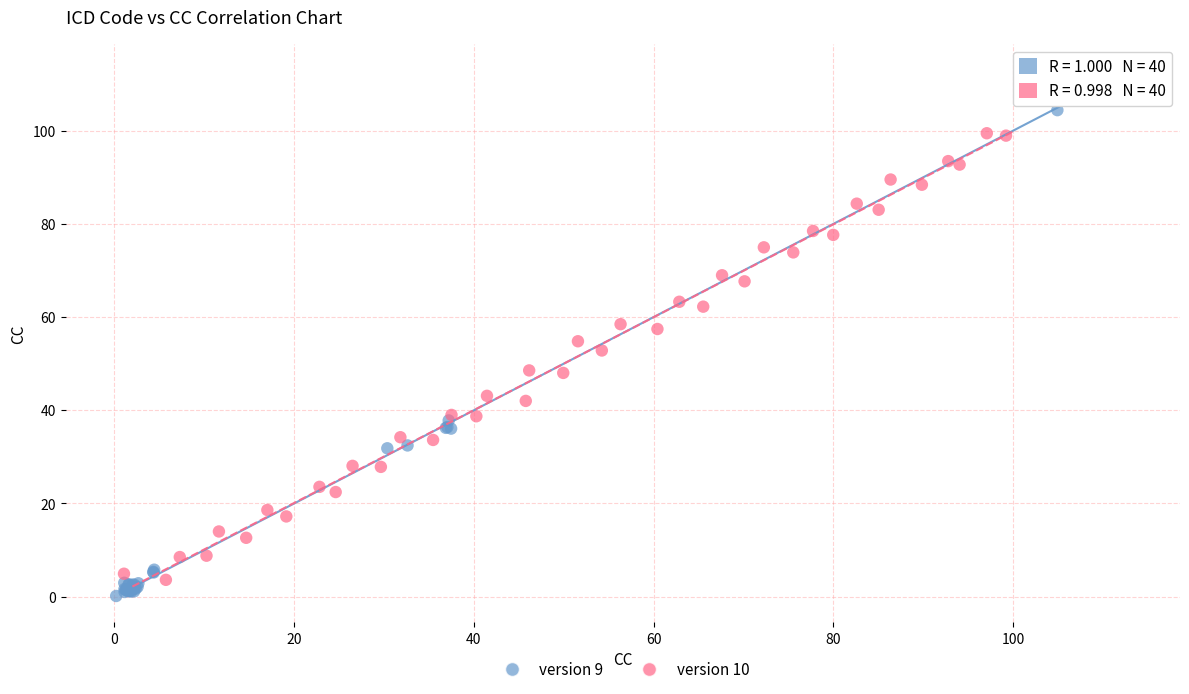

What are all the series names shown in the legend?

version 9, version 10